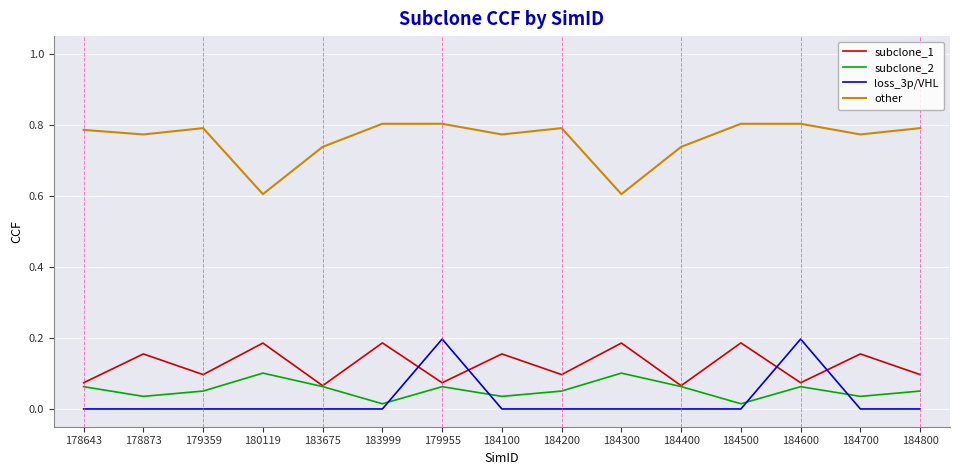

True or false: loss_3p/VHL and other intersect in this chart.

False